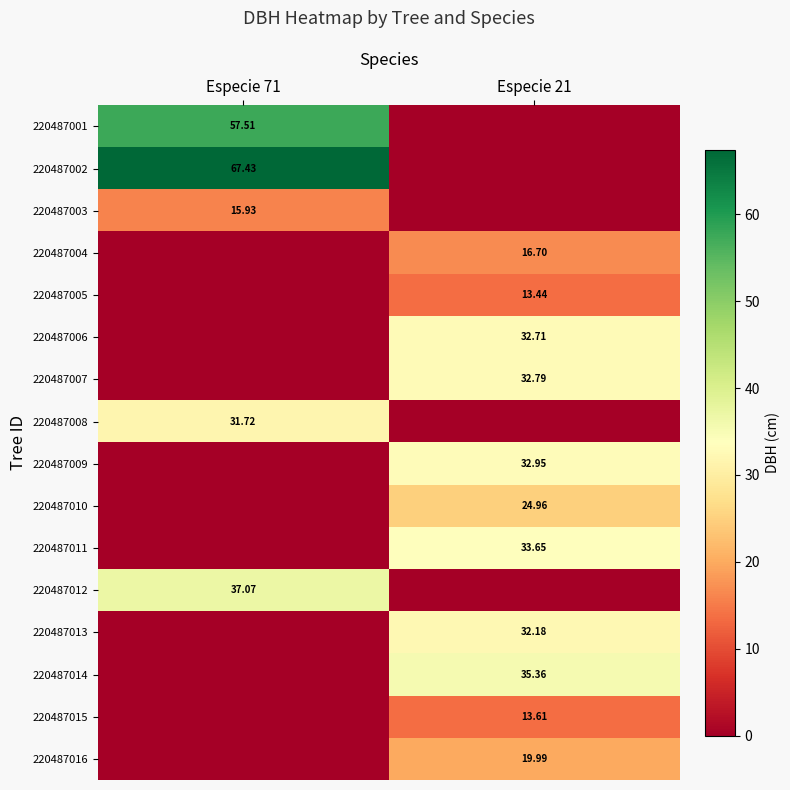

What is the highest value of the 220487016 series?

20.0